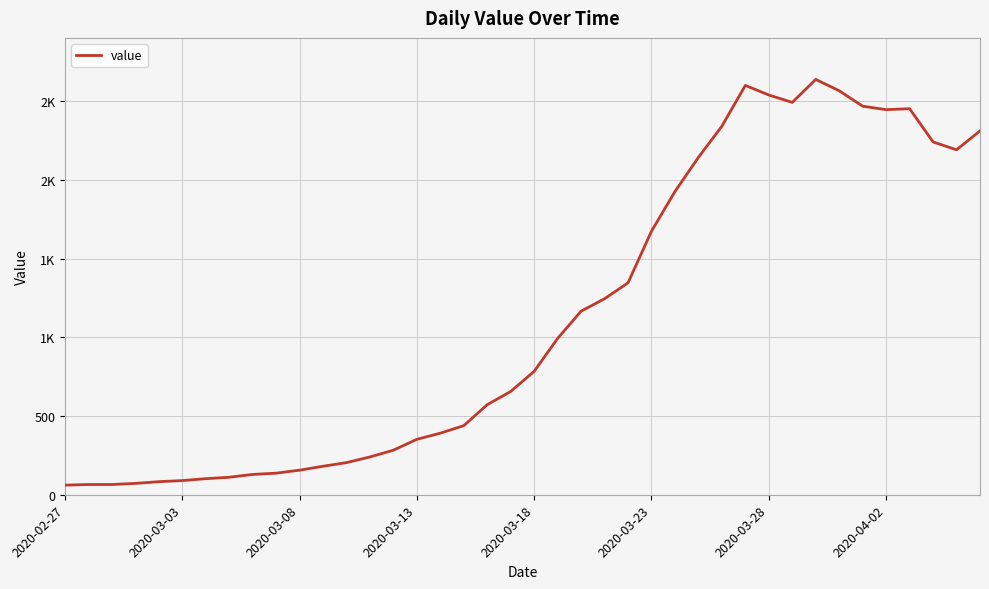

How many points are lower than both their immediate neighbors (excluding endpoints)?

3